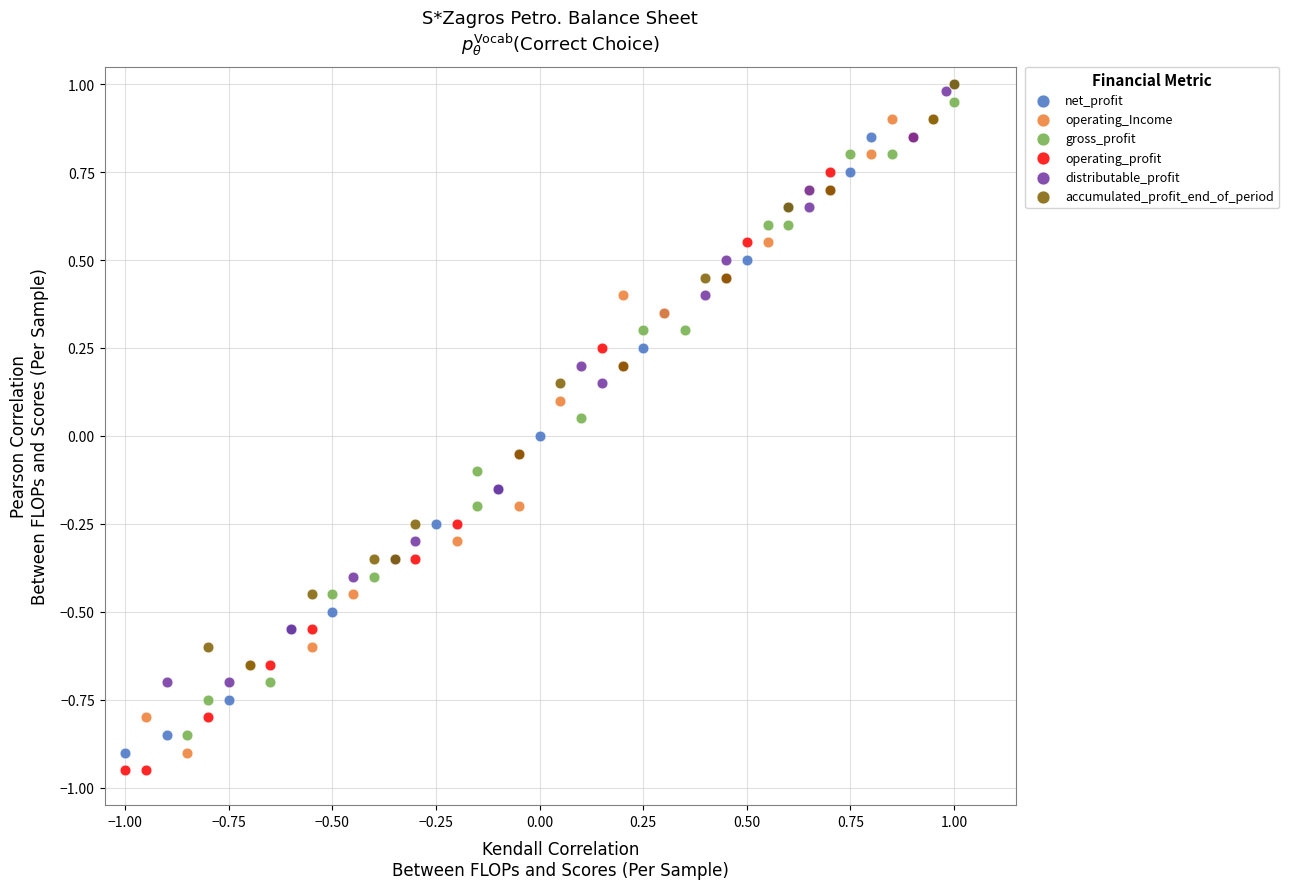

What are all the series names shown in the legend?

net_profit, operating_Income, gross_profit, operating_profit, distributable_profit, accumulated_profit_end_of_period